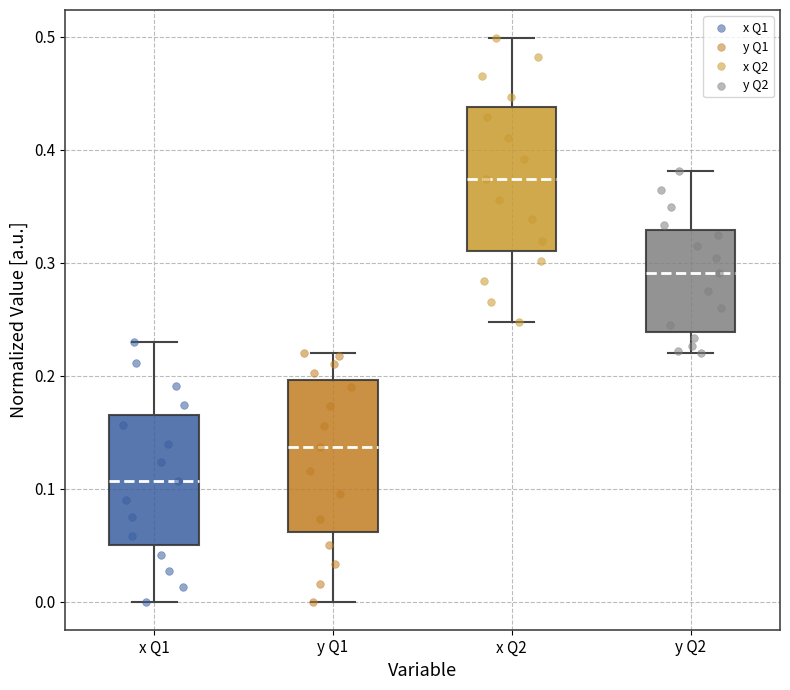

Reading left to right, read every box against the y-axis: the position of its median line, the range the box covers, and the ends of its whiskers. The values are not printed on the chart, so give them approximately, as read against the axis.

x Q1: median 0.11, box 0.05 to 0.16, whiskers 0.00 to 0.23
y Q1: median 0.14, box 0.06 to 0.20, whiskers 0.00 to 0.22
x Q2: median 0.37, box 0.31 to 0.44, whiskers 0.25 to 0.50
y Q2: median 0.29, box 0.24 to 0.33, whiskers 0.22 to 0.38